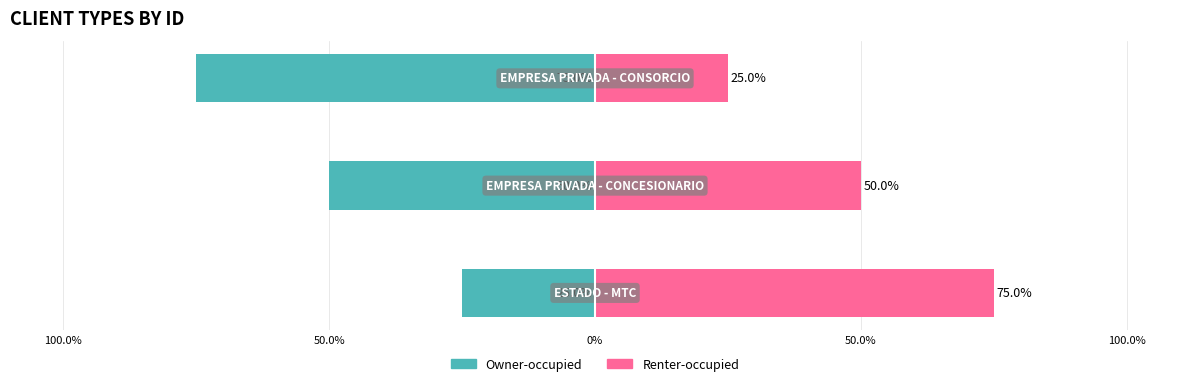

Count the Owner-occupied values in the range -75 to -25.

3